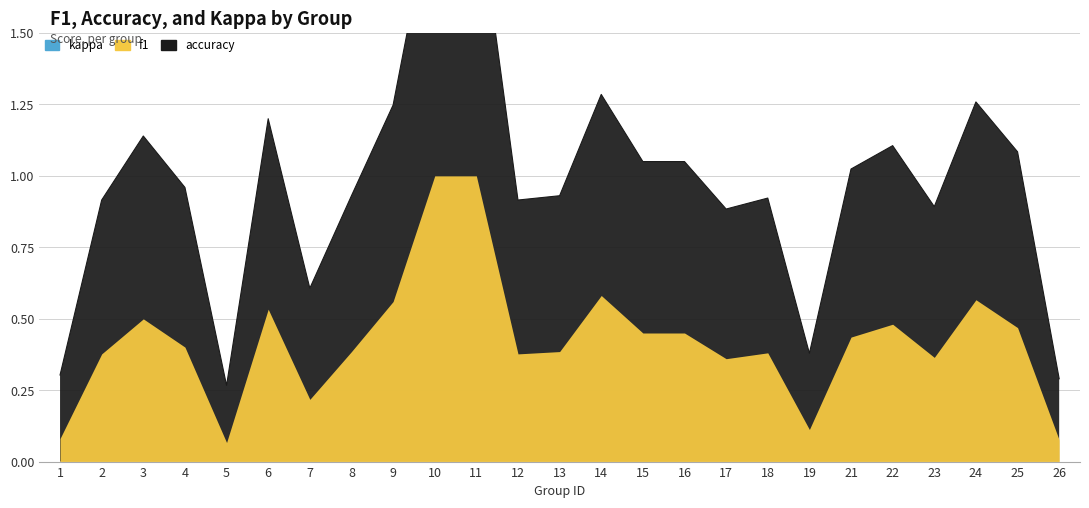

List the series in order of their peak value, highest first.

f1, accuracy, kappa